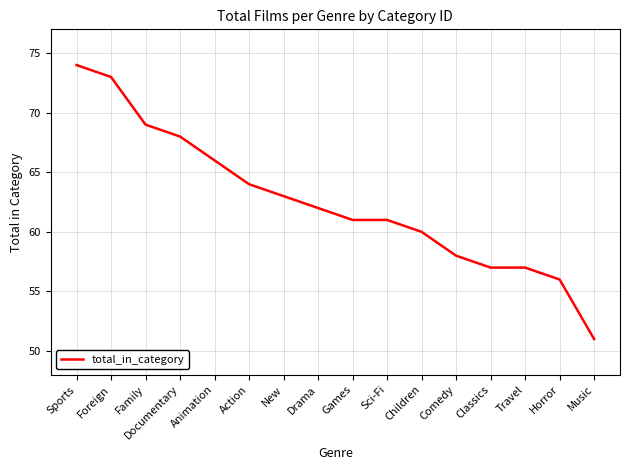

What is the minimum value shown in the chart?

51